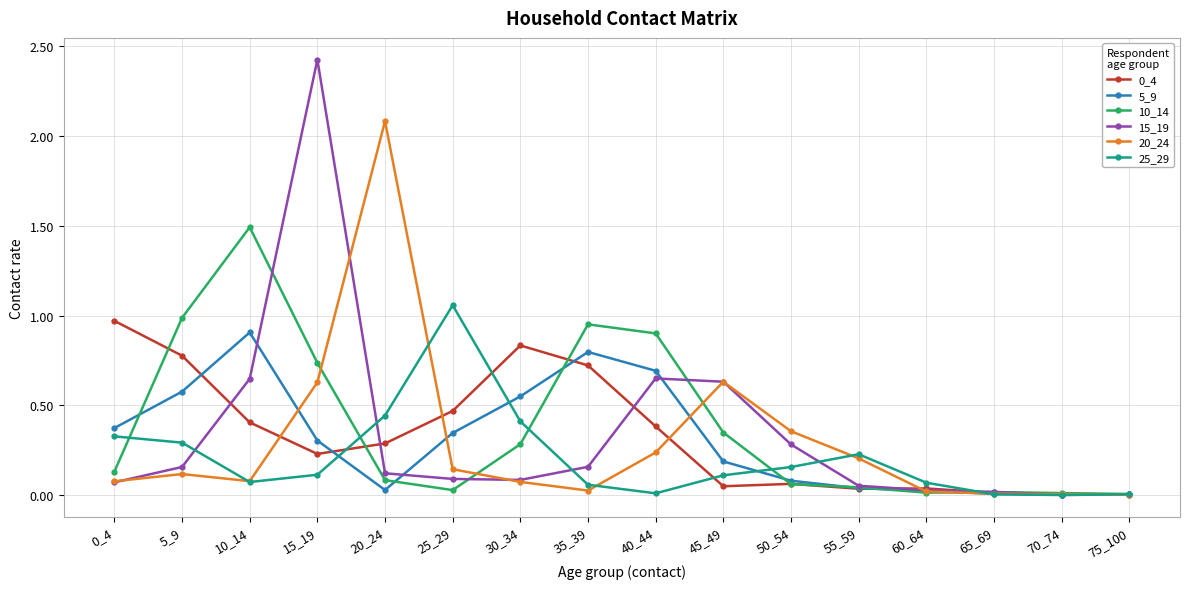

Which label corresponds to the largest value in the chart?

15_19